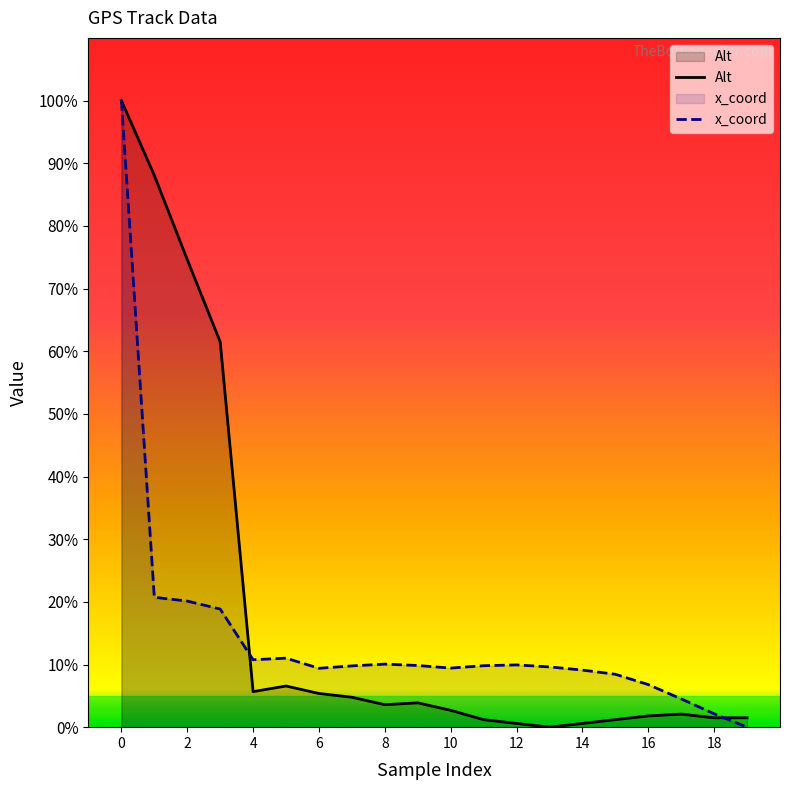

In Alt, how many points are higher than both neighbors (excluding endpoints)?

3